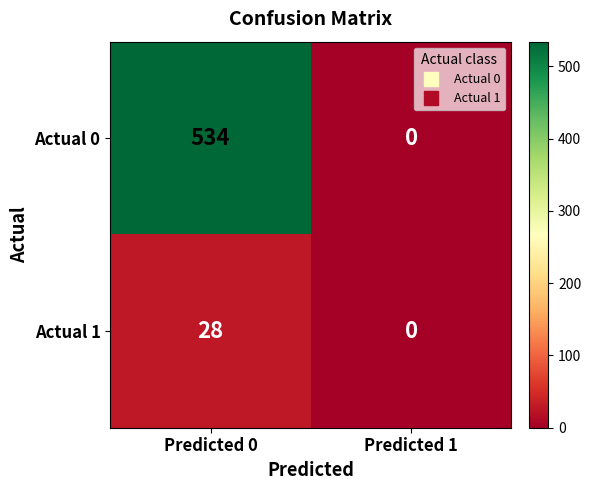

What is the highest value of the Actual 1 series?

28